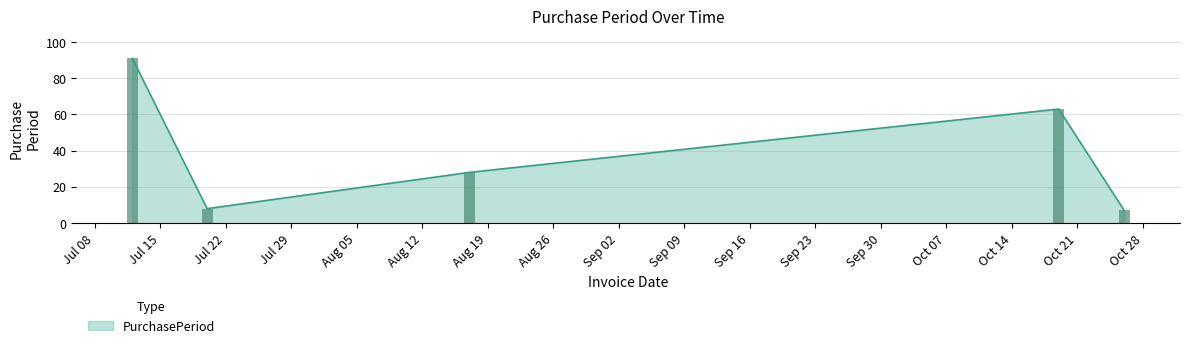

Is it true that the value at 2017-08-17 is 18?

False